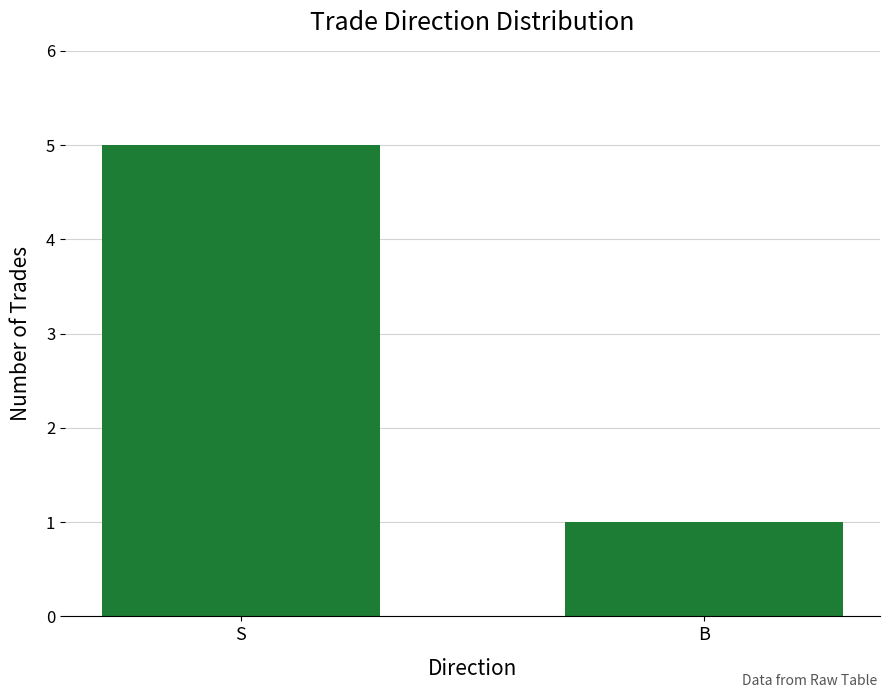

Between S and B, which is larger?

S